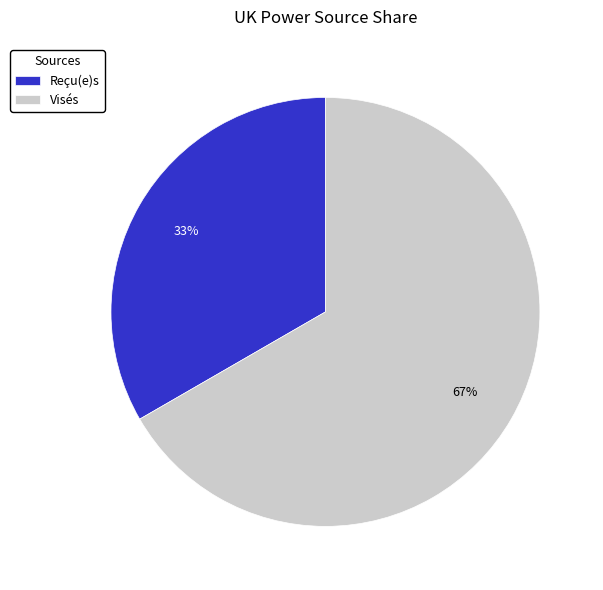

What is the smallest slice in the pie chart?

Reçu(e)s